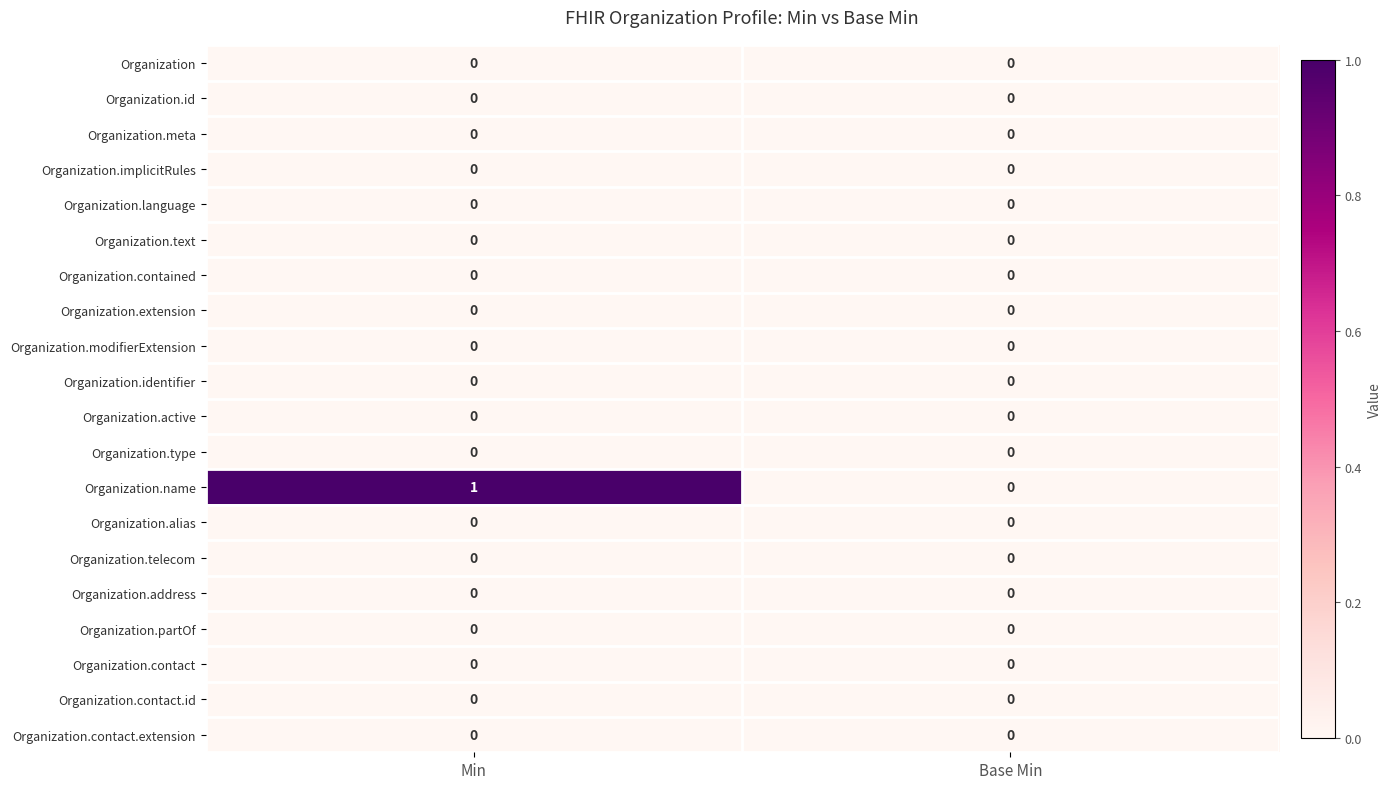

Reading left to right, extract all data points from this chart.

row_0: Min=0	Base Min=0
row_1: Min=0	Base Min=0
row_2: Min=0	Base Min=0
row_3: Min=0	Base Min=0
row_4: Min=0	Base Min=0
row_5: Min=0	Base Min=0
row_6: Min=0	Base Min=0
row_7: Min=0	Base Min=0
row_8: Min=0	Base Min=0
row_9: Min=0	Base Min=0
row_10: Min=0	Base Min=0
row_11: Min=0	Base Min=0
row_12: Min=1	Base Min=0
row_13: Min=0	Base Min=0
row_14: Min=0	Base Min=0
row_15: Min=0	Base Min=0
row_16: Min=0	Base Min=0
row_17: Min=0	Base Min=0
row_18: Min=0	Base Min=0
row_19: Min=0	Base Min=0